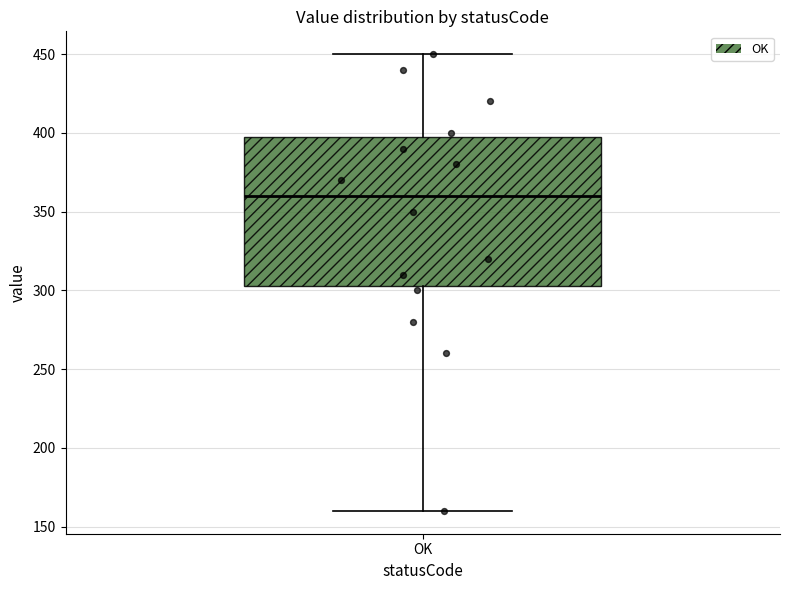

Read this box plot against the y-axis: the position of the median line, the range covered by the box, and the ends of both whiskers. The values are not printed on the chart, so give them approximately, as read against the axis.

median 360, box 305 to 400, whiskers 160 to 450